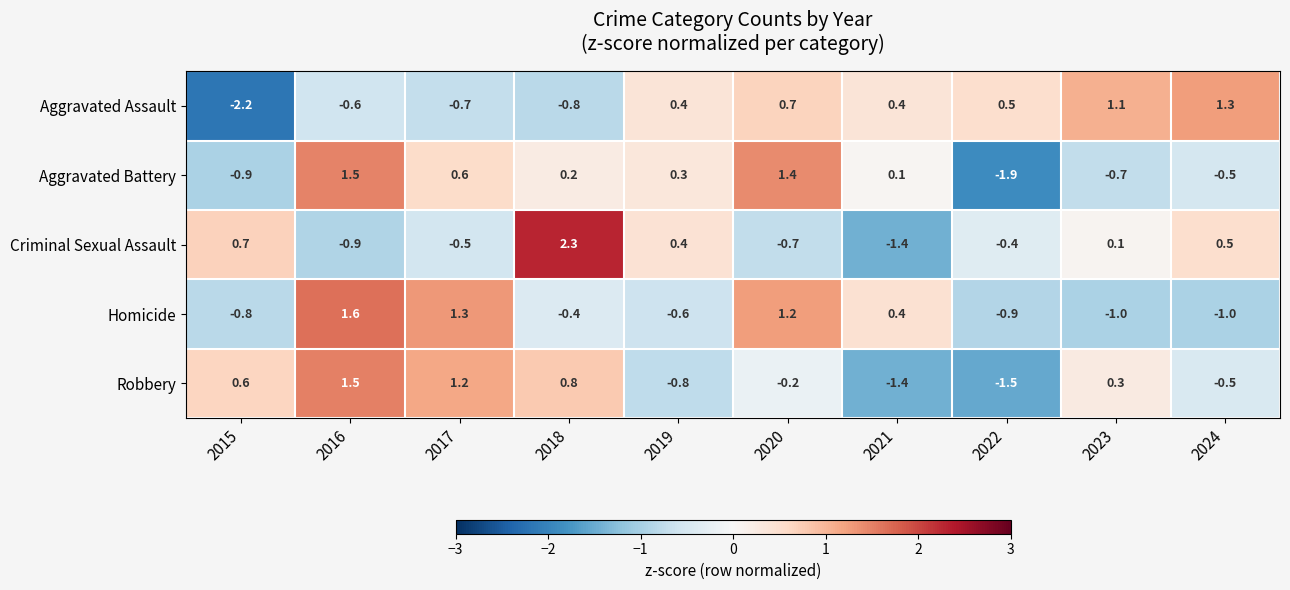

Which category has the highest value across all series?

2018